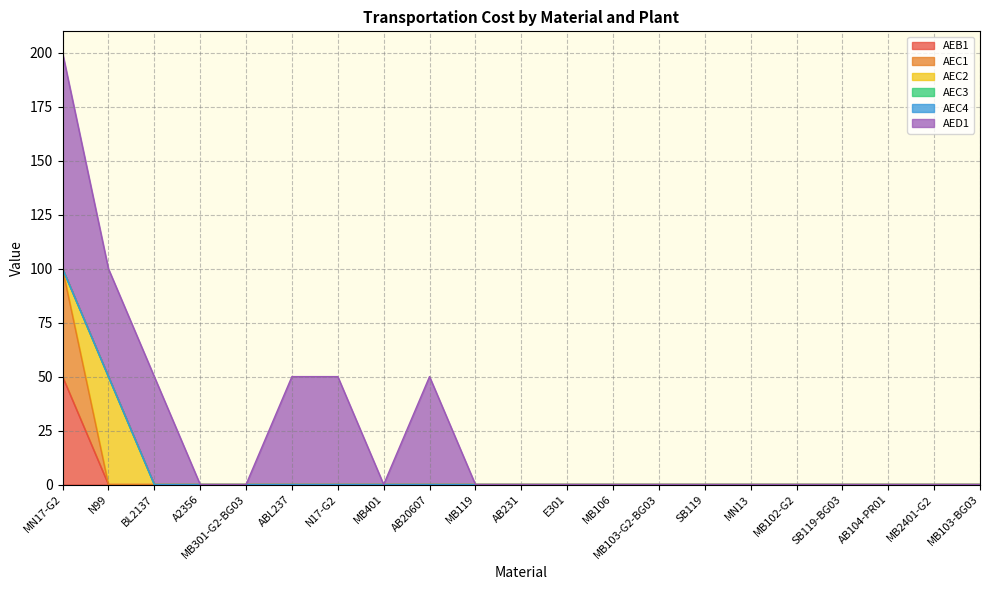

What is the sum of all AEC2 values?

50